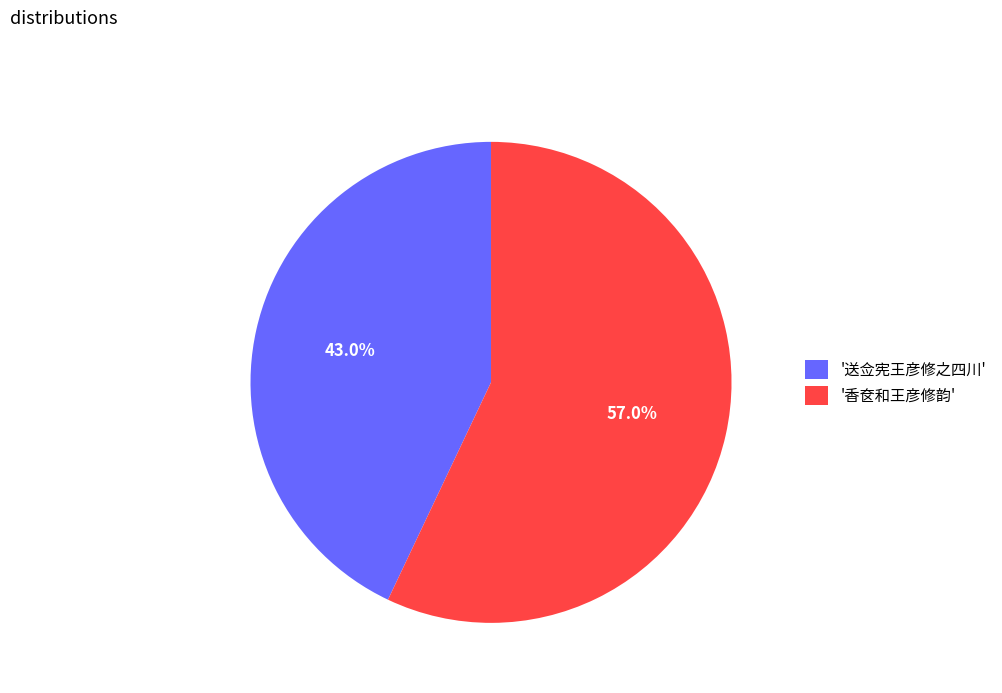

Which slice is the smallest?

'送佥宪王彦修之四川'